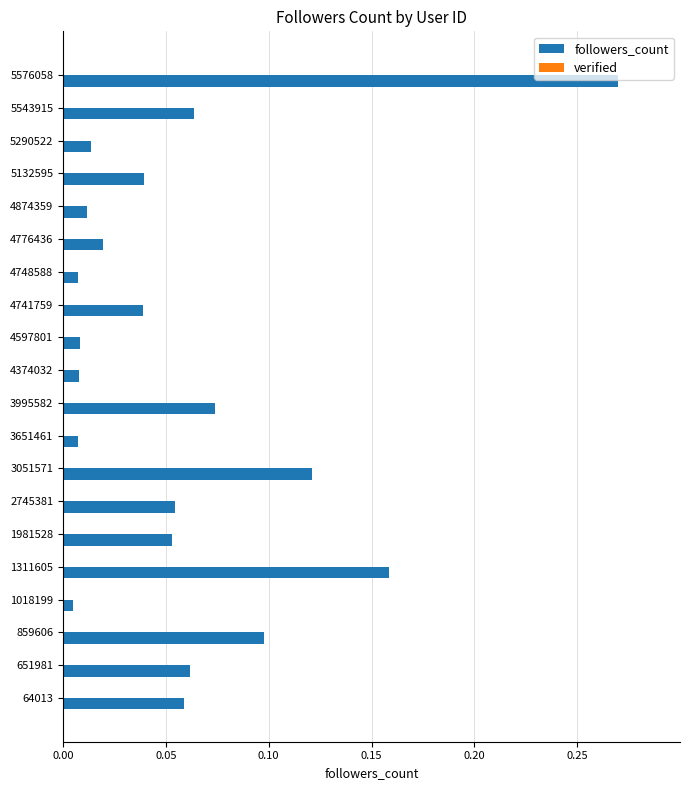

Which label corresponds to the largest value in the chart?

5576058